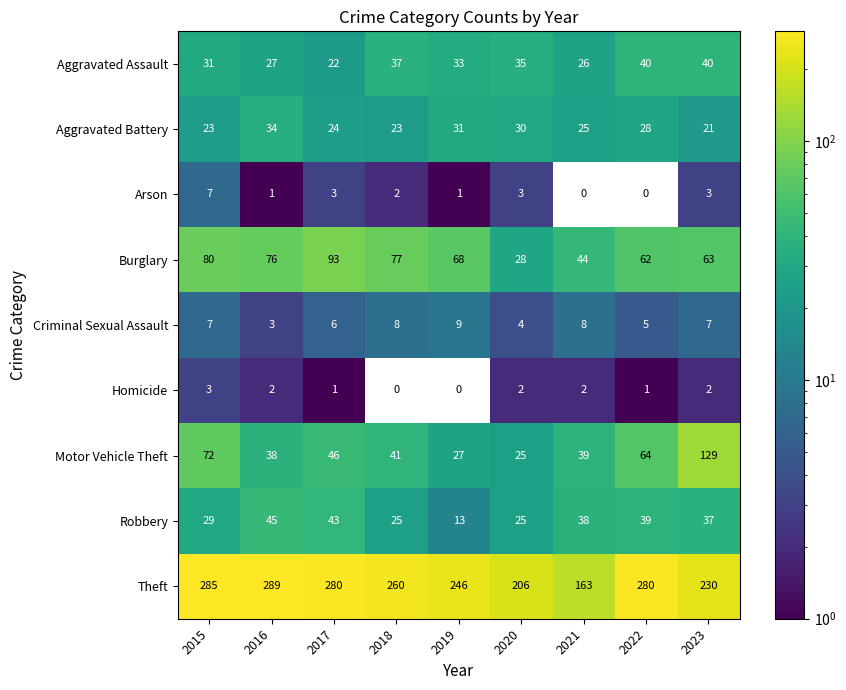

Is the value of Burglary at 2021 greater than the value of Homicide at 2015?

Yes